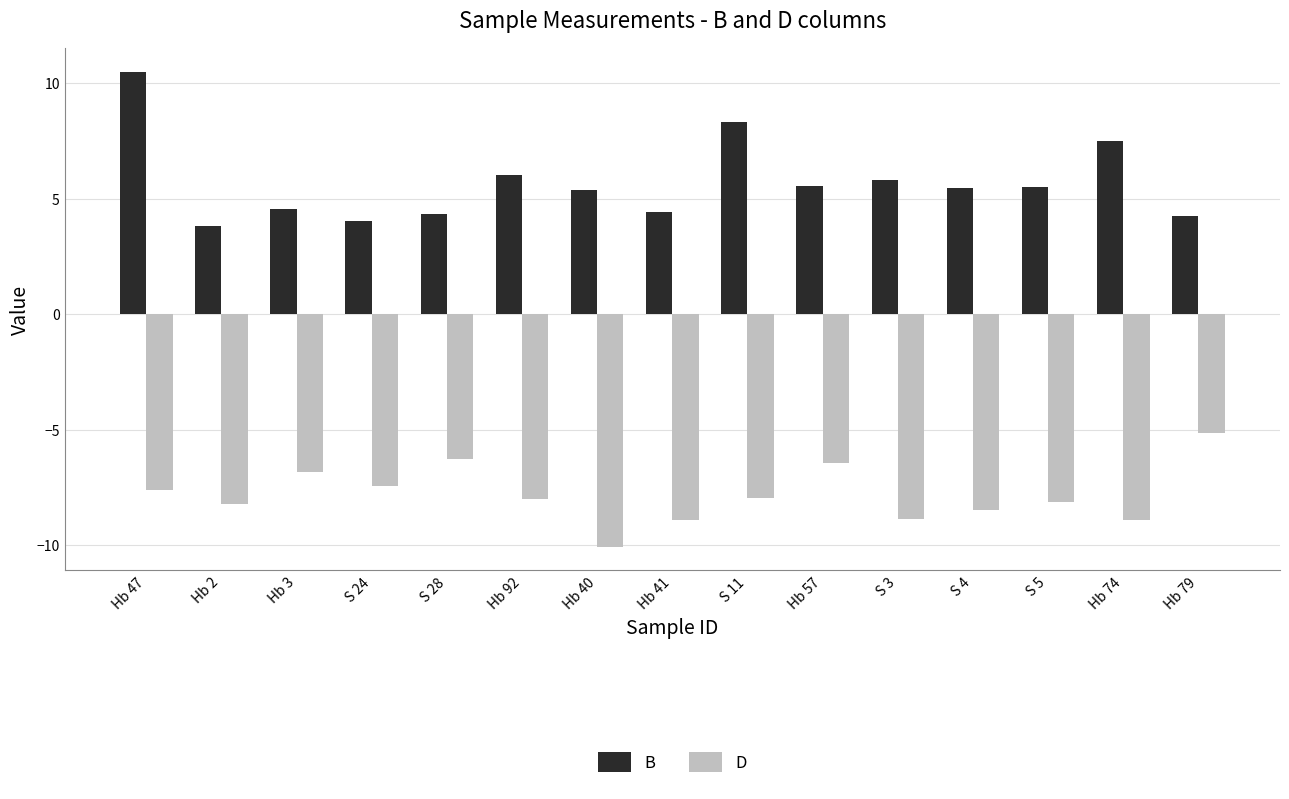

At which label does D first exceed -8?

Hb 47